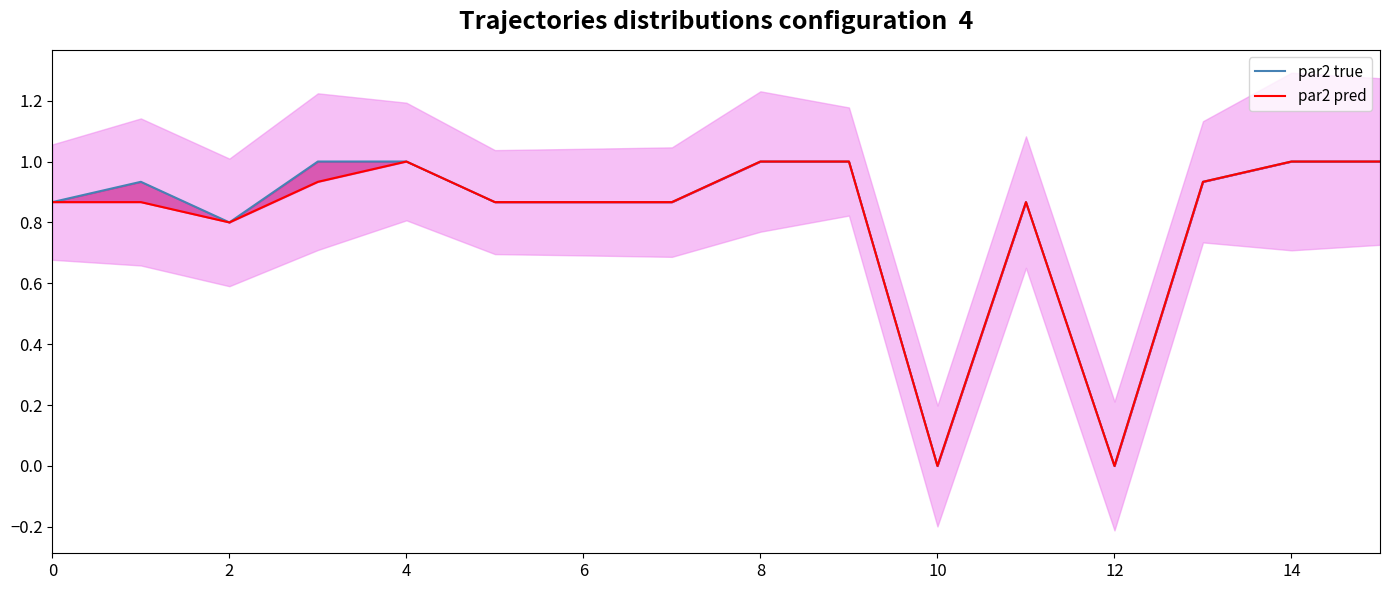

How many interior local valleys does the label_ranking_acc series have?

3